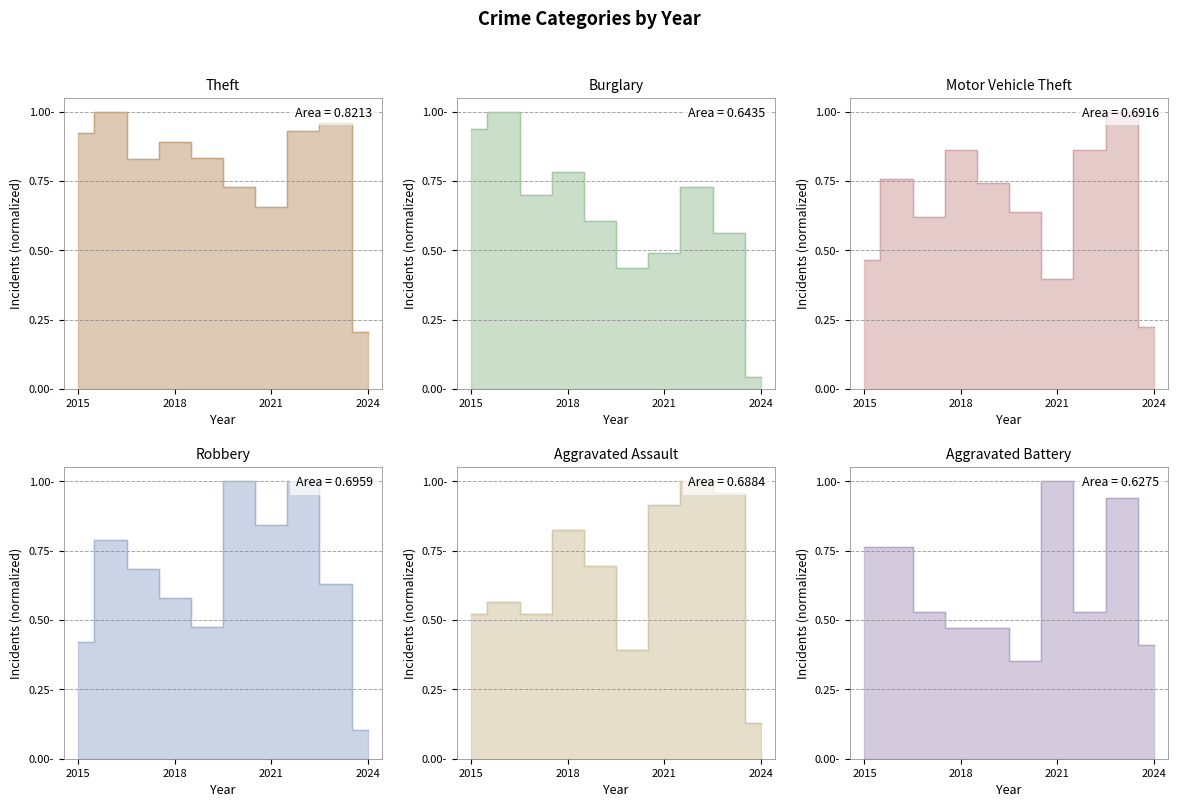

Count the number of data series in this chart.

6